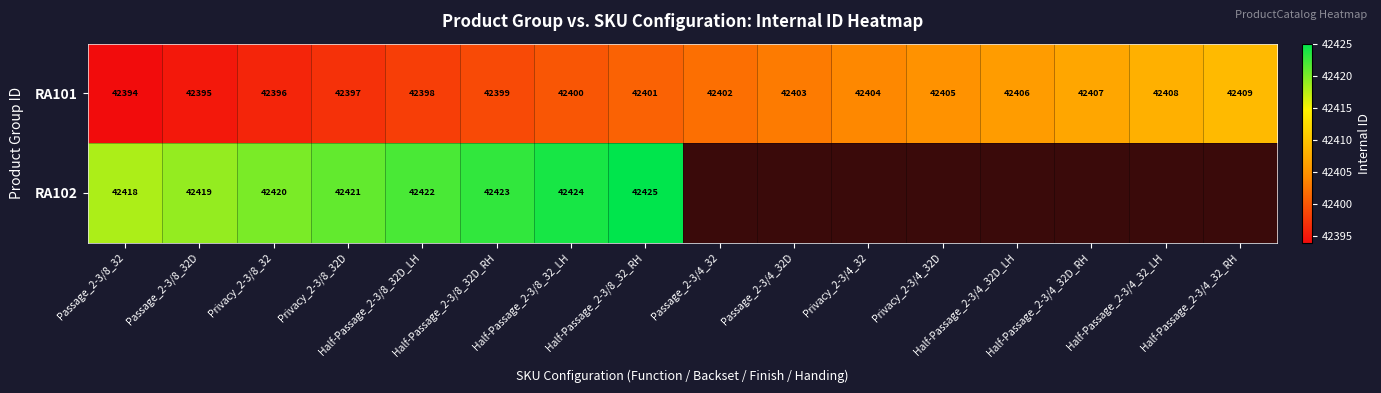

The RA101 series shows 42408 at Half-Passage_2-3/4_32_LH. True or false?

True